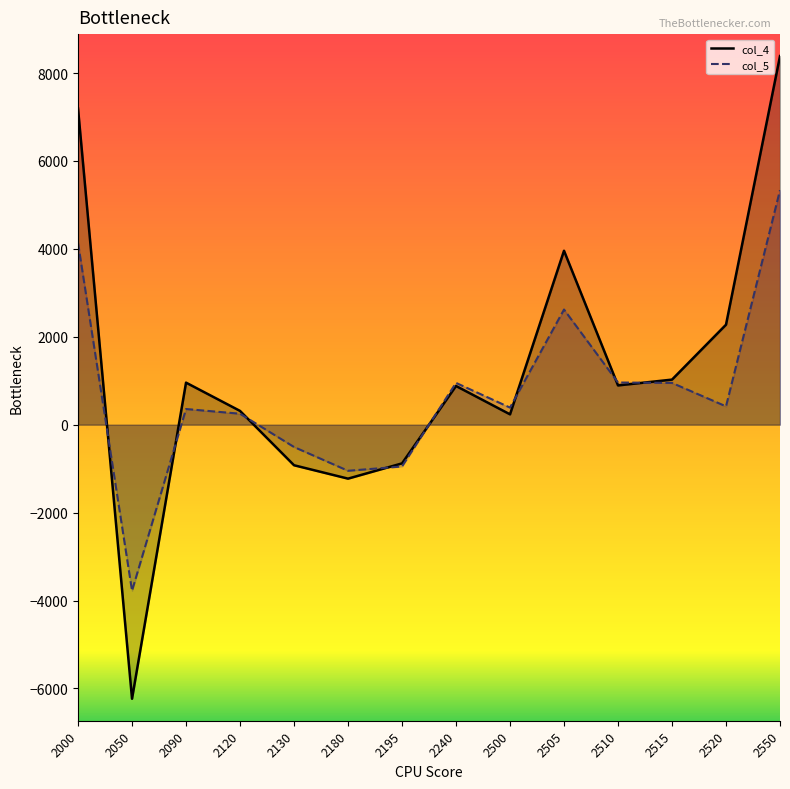

In col_5, how many points are lower than both neighbors (excluding endpoints)?

4